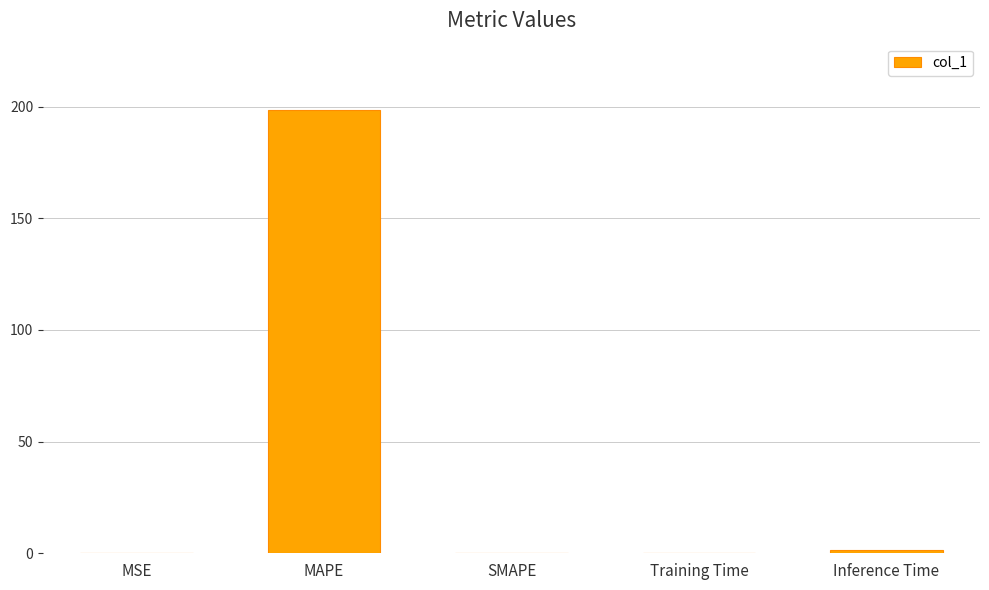

Is it true that the value at MAPE is 331.8?

False